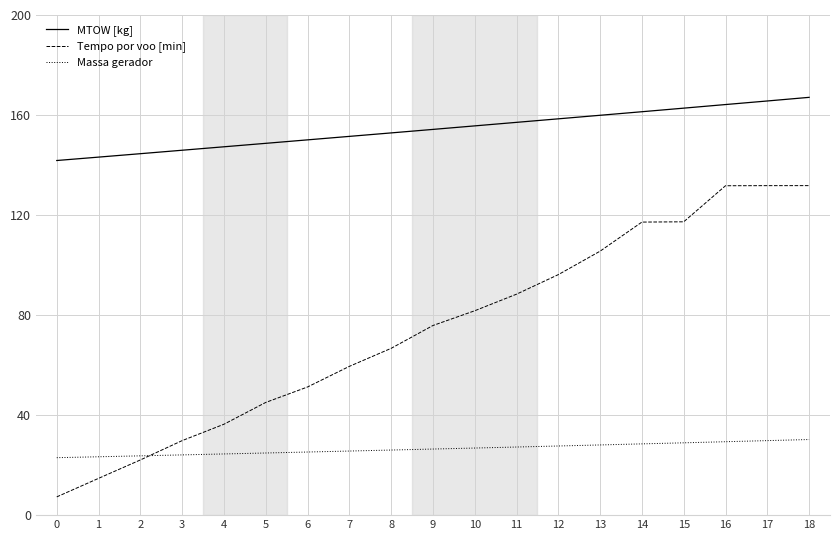

True or false: MTOW [kg] and Tempo por voo [min] cross at least once.

False